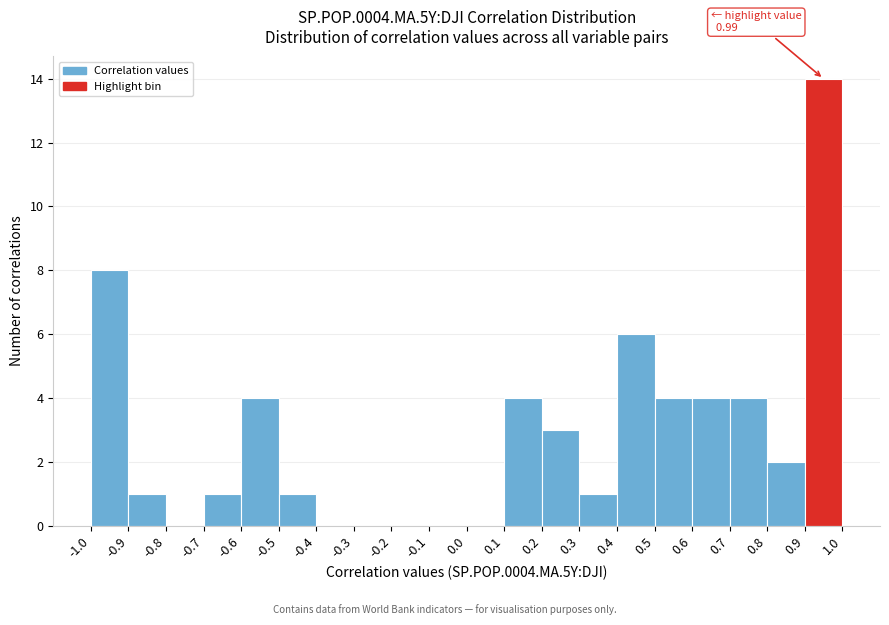

Over which range of the x-axis is the bar tallest?

0.9 to 1.0